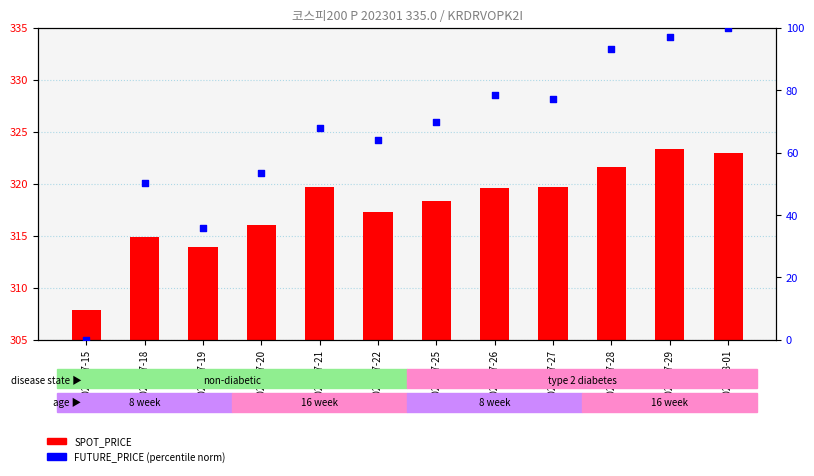

Is the value of SPOT_PRICE at 2022-07-18 greater than the value of FUTURE_PRICE (norm) at 2022-07-29?

Yes